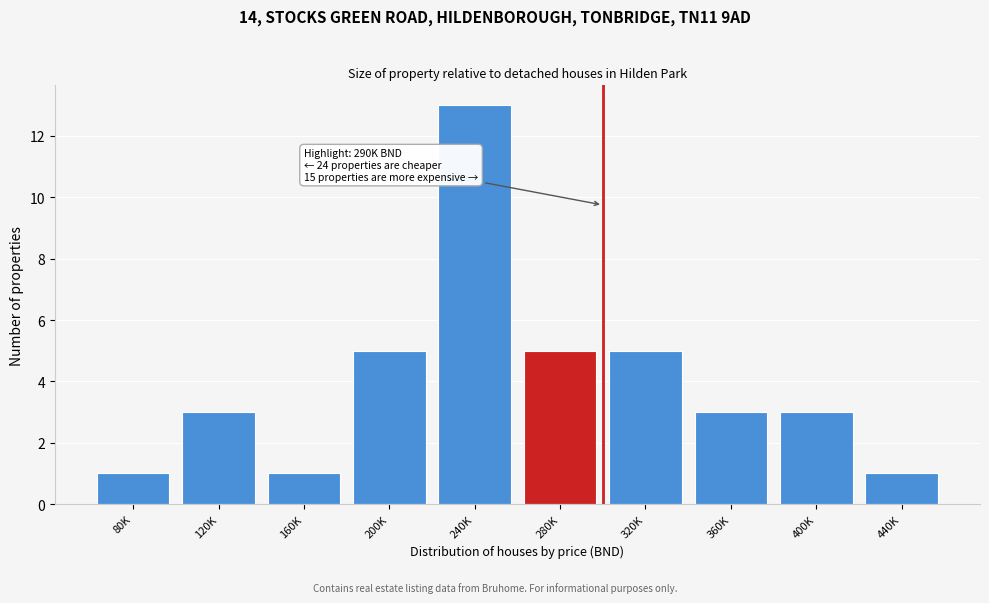

Reading left to right, list all the values displayed in this chart.

80K=1	120K=3	160K=1	200K=5	240K=13	280K=5	320K=5	360K=3	400K=3	440K=1